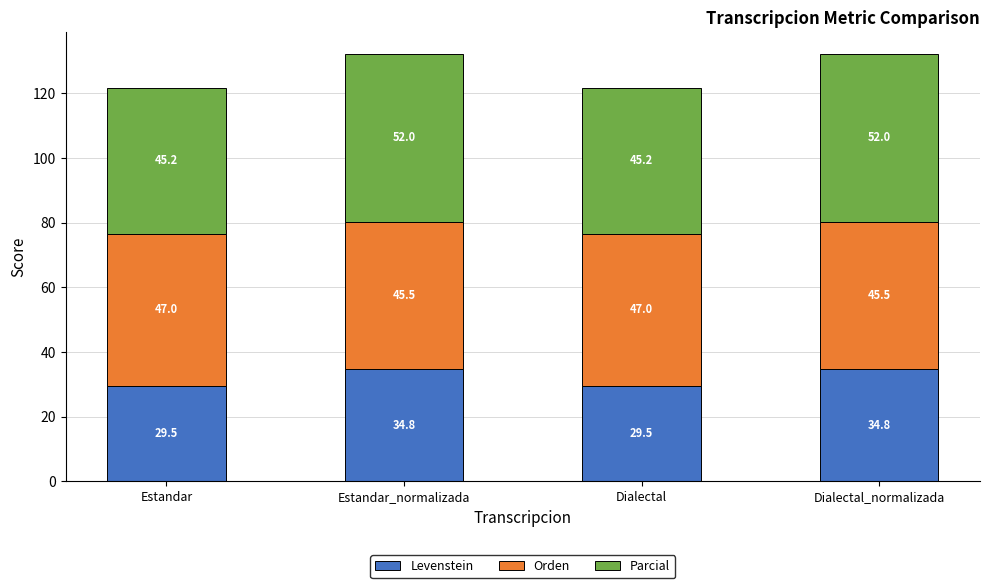

What is the difference between the Levenstein values at Estandar_normalizada and Estandar?

5.3